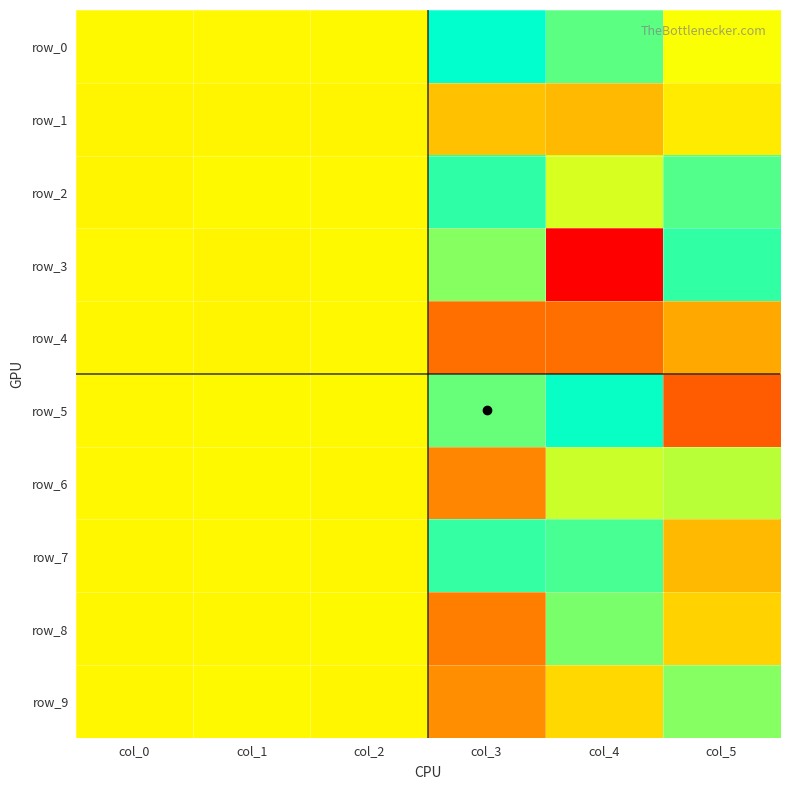

Which has a higher value, col_4 or col_0?

col_4